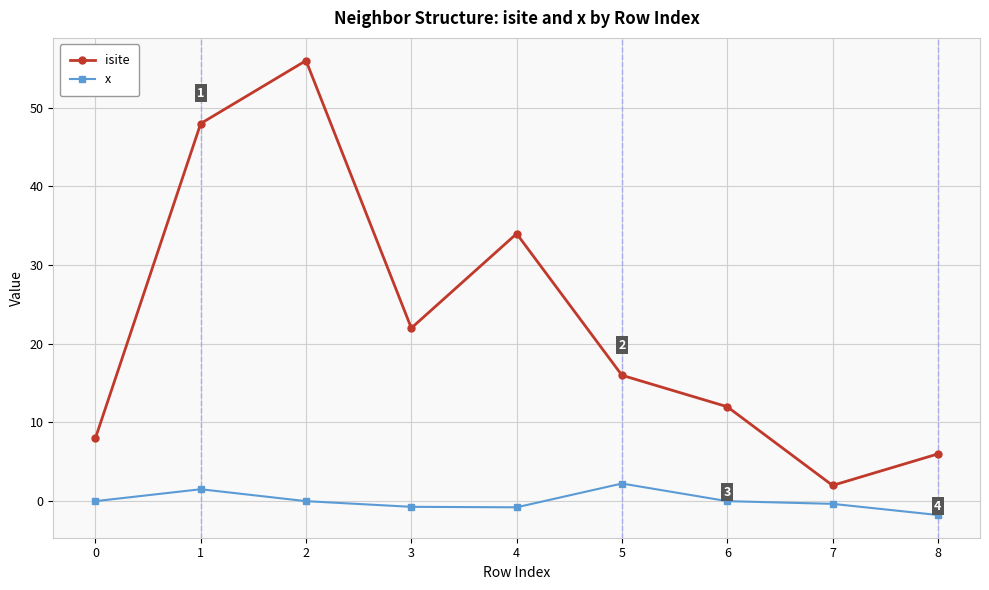

What is the sum of all x values?

0.1